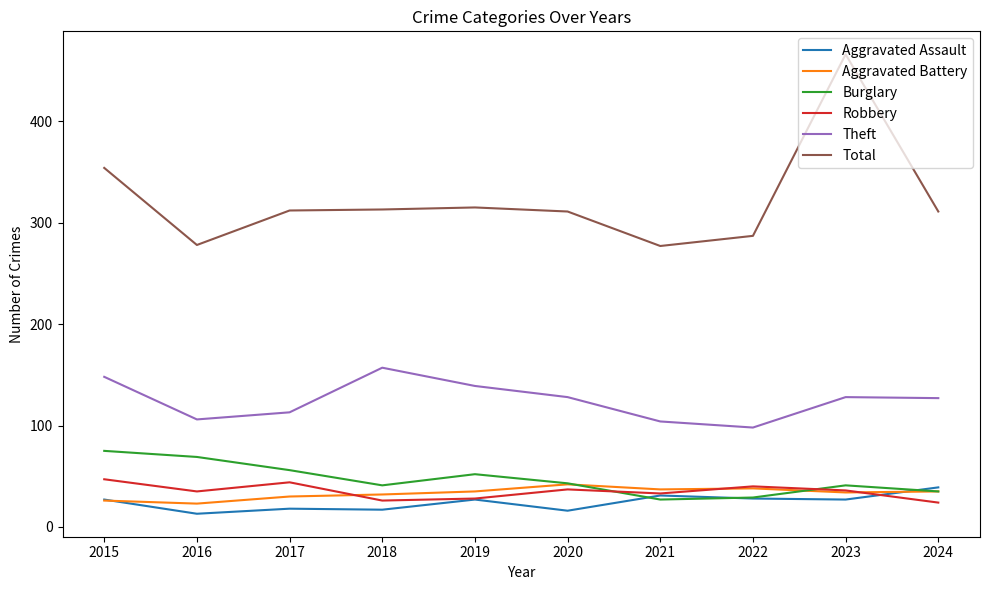

What is the minimum value shown in the chart?

13